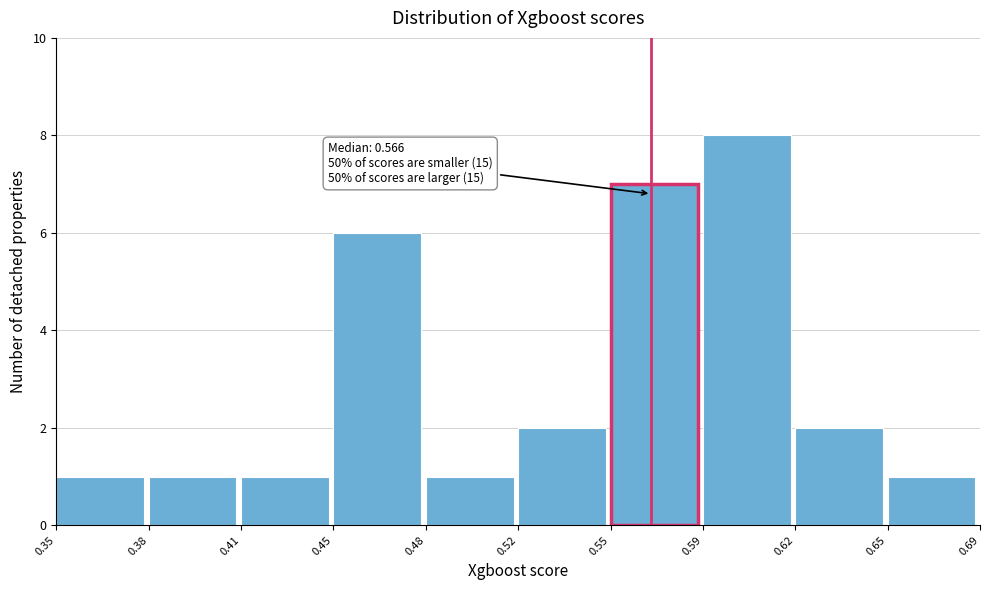

Reading right to left, transcribe all the data shown in this chart.

1	2	8	7	2	1	6	1	1	1